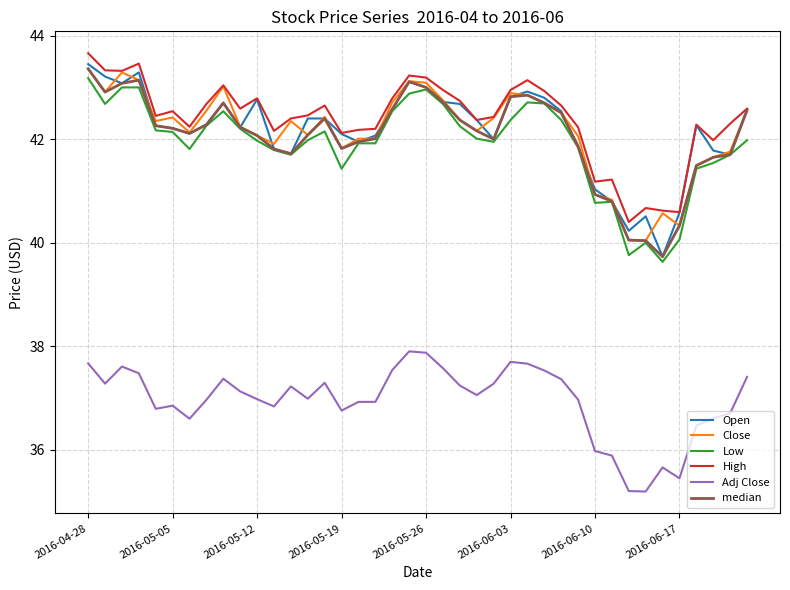

What are all the series names shown in the legend?

Open, Close, Low, High, Adj Close, median